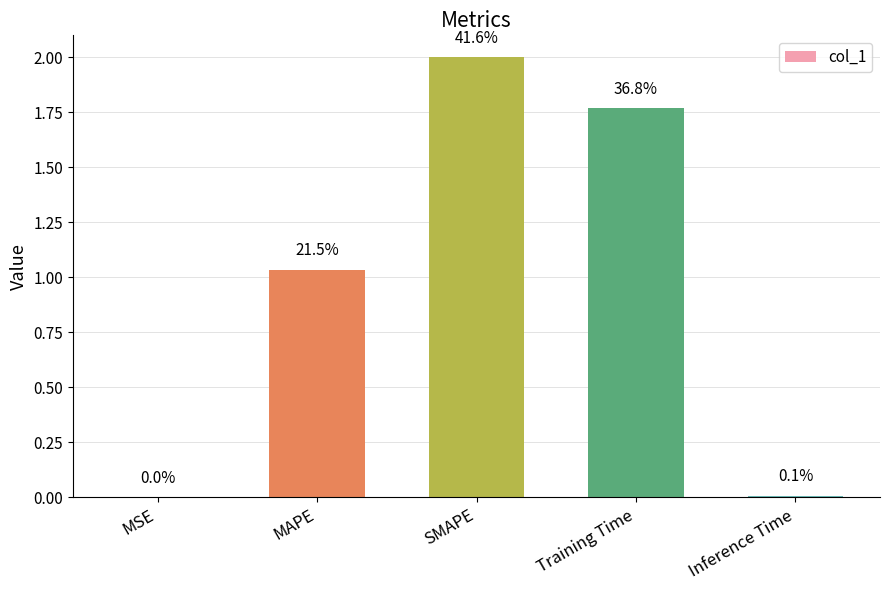

Reading left to right, transcribe all the data shown in this chart.

MSE=0.0	MAPE=1.0	SMAPE=2.0	Training Time=1.8	Inference Time=0.0